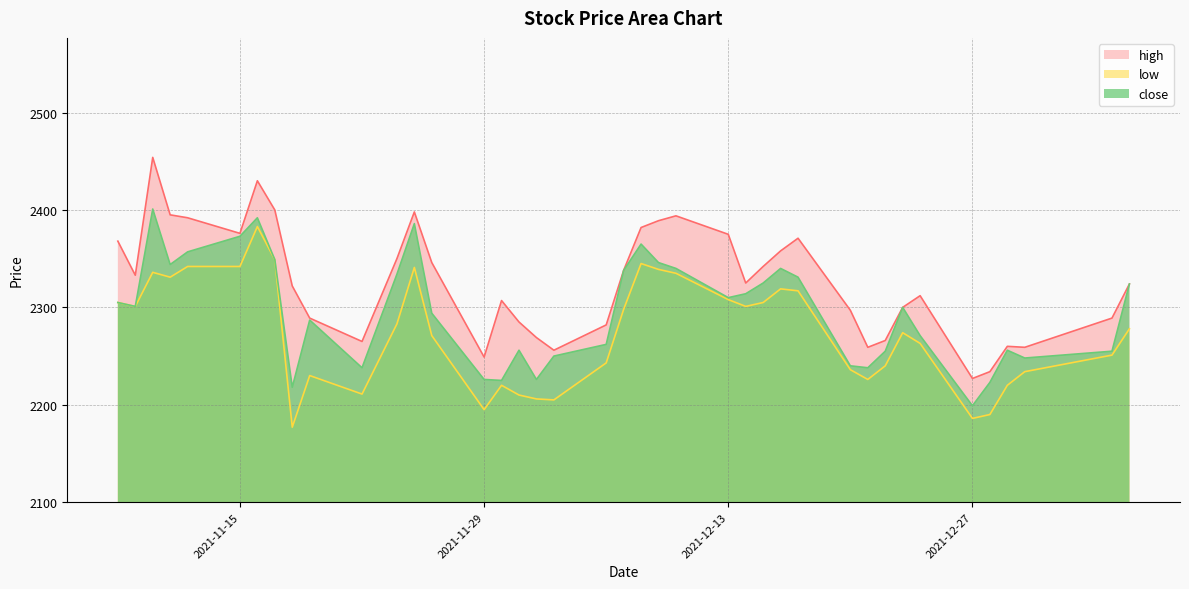

Reading right to left, list all the values displayed in this chart.

high: 2324	2289	2259	2260	2234	2227	2312	2300	2266	2259	2297	2371	2358	2342	2325	2375	2394	2389	2382	2338	2282	2256	2269	2285	2307	2249	2346	2398	2350	2265	2289	2322	2400	2430	2376	2392	2395	2454	2333	2368
low: 2278	2251	2234	2220	2190	2186	2263	2274	2240	2226	2236	2317	2319	2305	2301	2308	2335	2339	2345	2298	2243	2205	2206	2210	2220	2195	2271	2341	2283	2211	2230	2177	2349	2383	2342	2342	2331	2336	2301	2305
close: 2324	2255	2248	2256	2223	2199	2271	2300	2255	2238	2240	2331	2340	2325	2314	2310	2340	2346	2365	2338	2262	2250	2226	2256	2225	2226	2294	2386	2334	2238	2287	2218	2349	2392	2373	2357	2344	2401	2301	2305